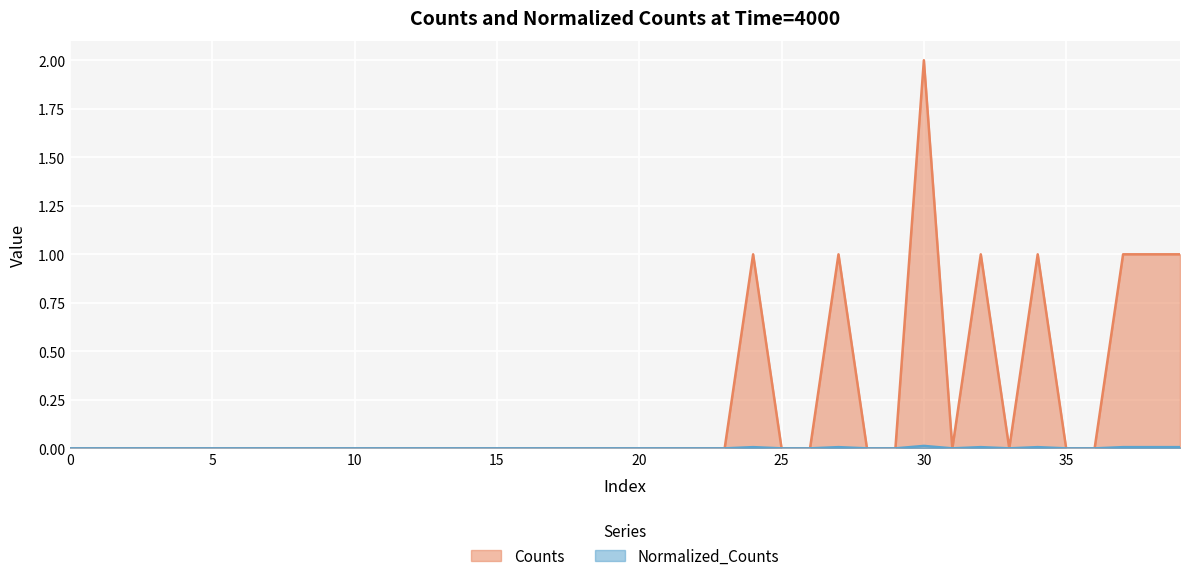

The value of Counts at 22 is 0.0. True or false?

True